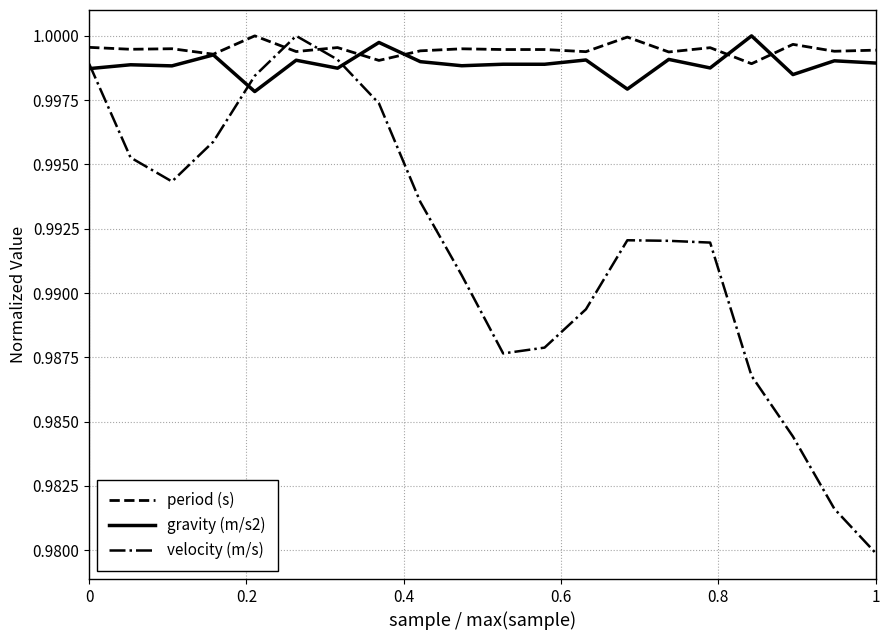

Which series ends up on top after the final intersection of velocity (m/s) and period (s)?

period (s)